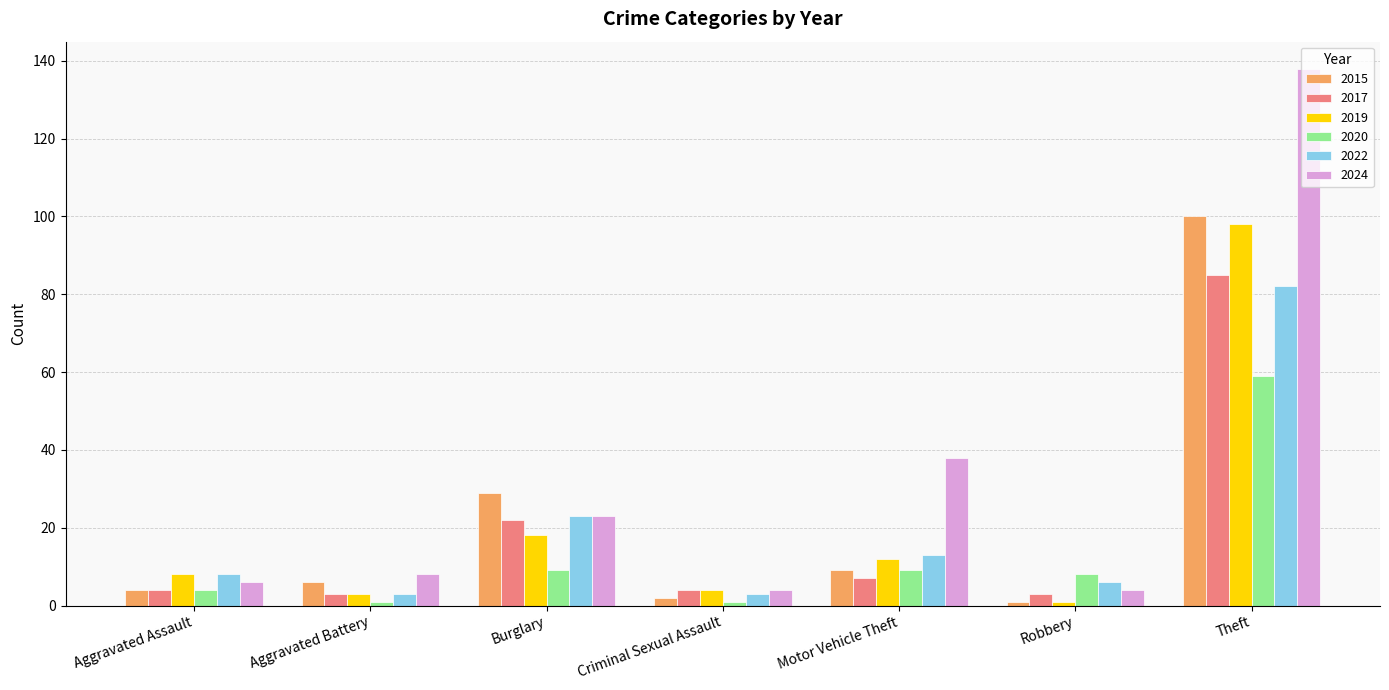

What position from the right is Motor Vehicle Theft?

3